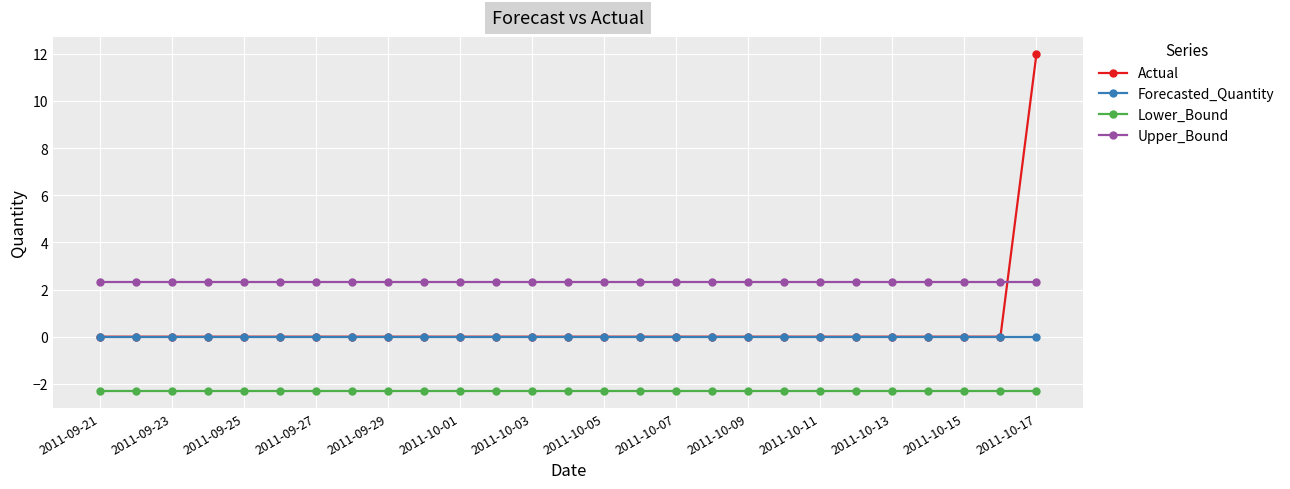

Which series has the widest spread of values?

Actual